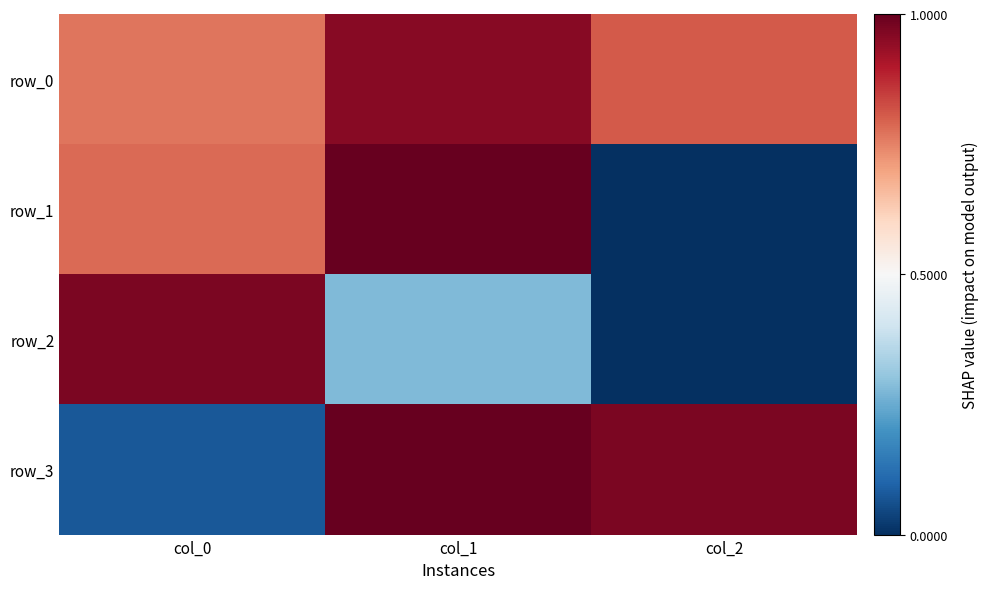

At how many categories does at least one series exceed 0?

3